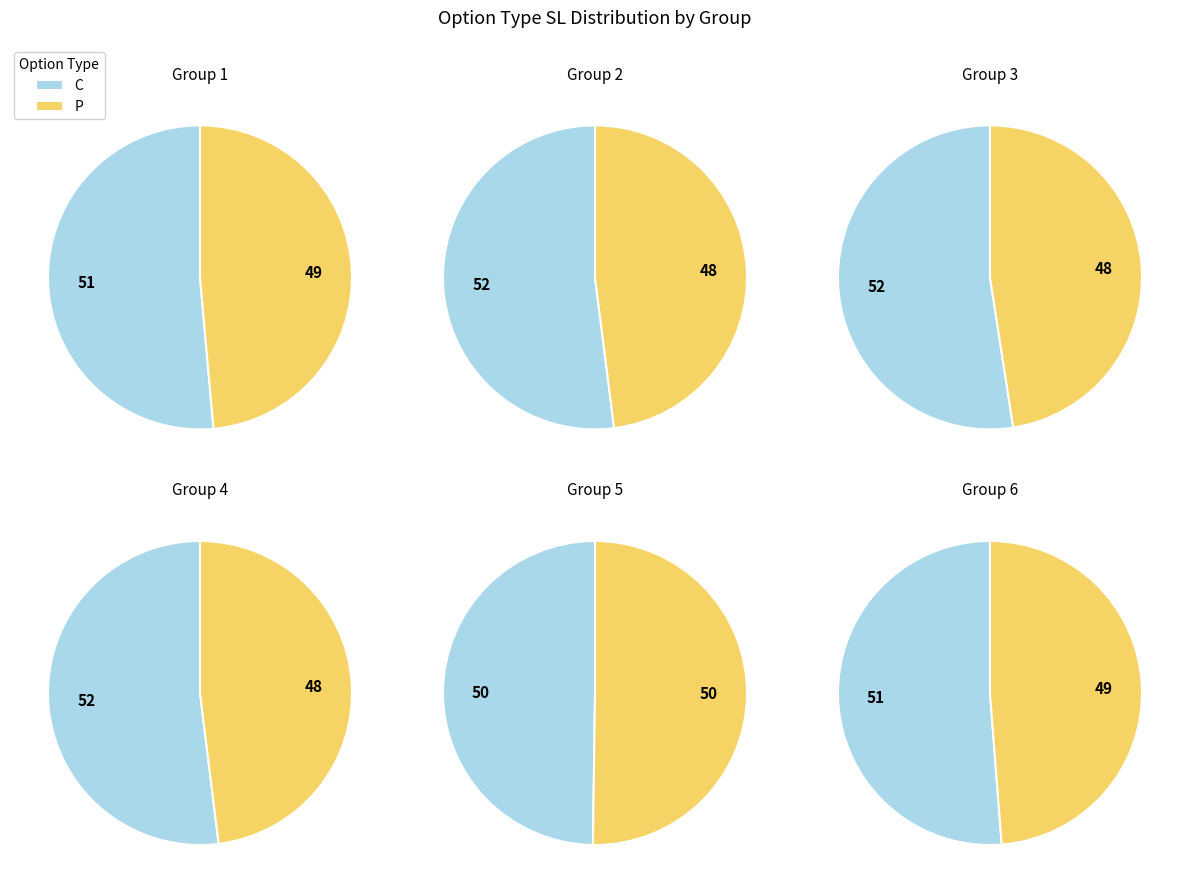

Does P represent more than half of the total?

No